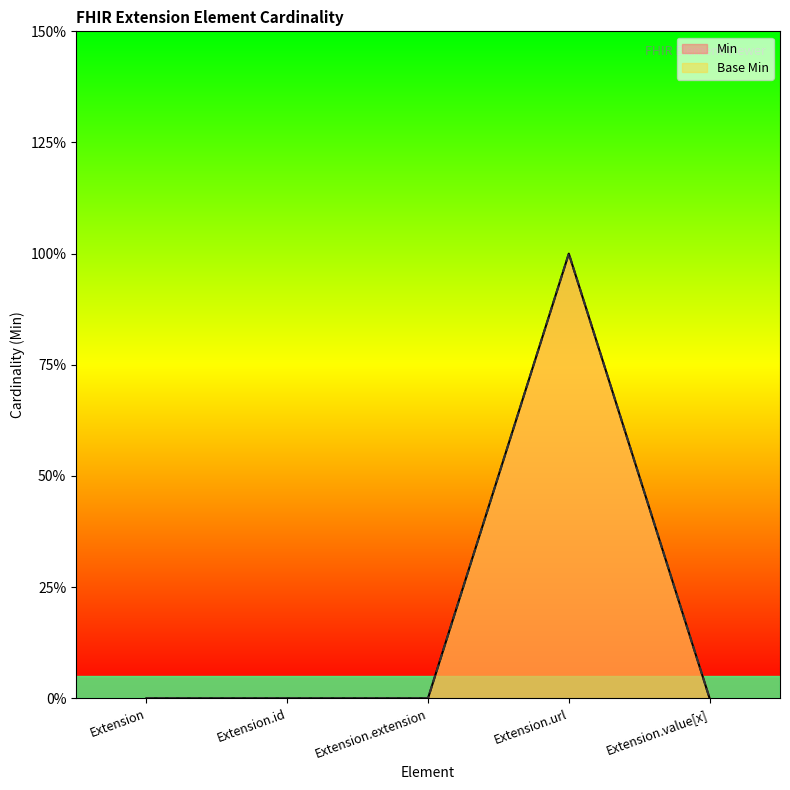

What are all the series names shown in the legend?

Min, Base Min